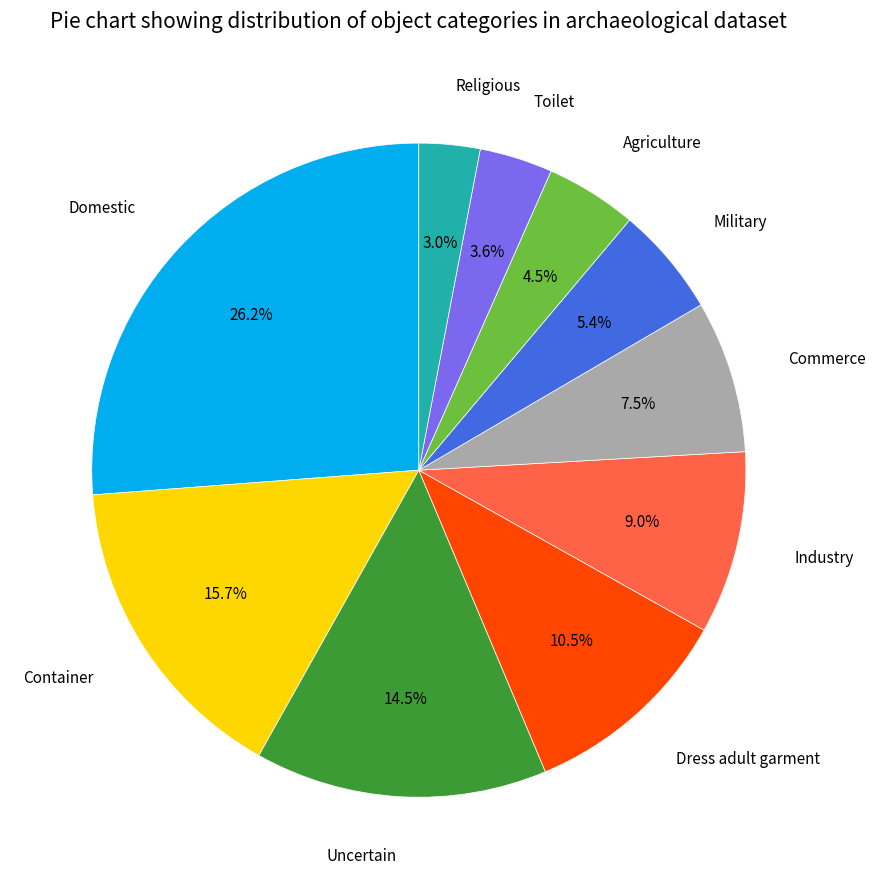

Which slice is the largest?

Domestic